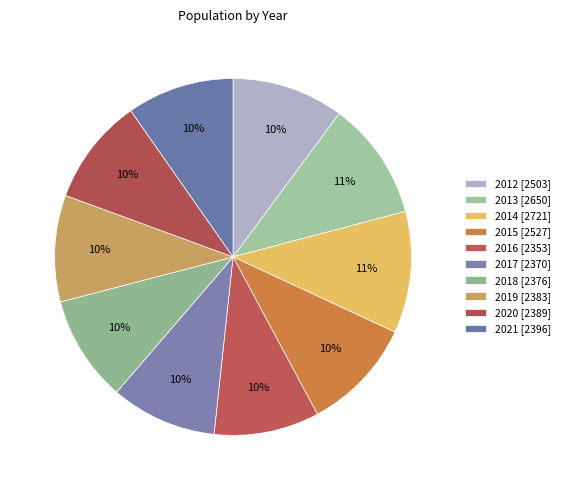

What percentage is the 2018 slice, to the nearest percent?

10%